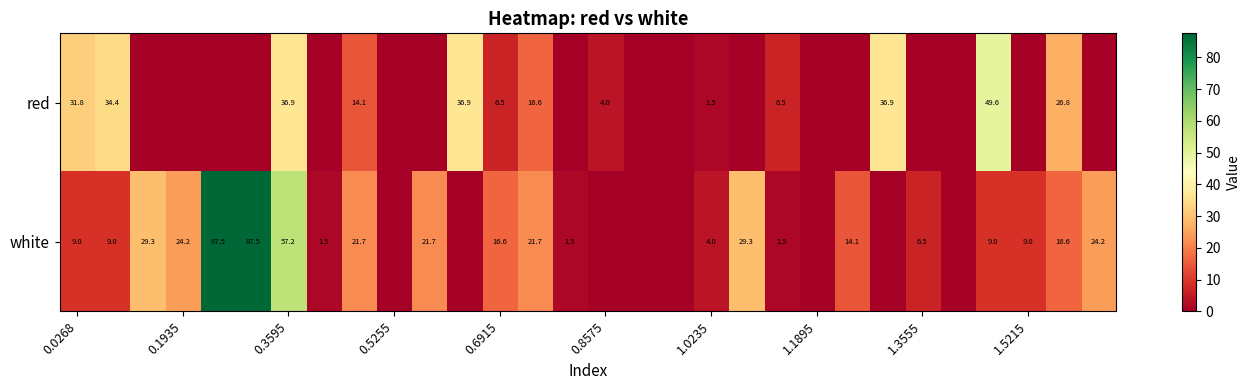

What is the maximum value shown in the chart?

87.5